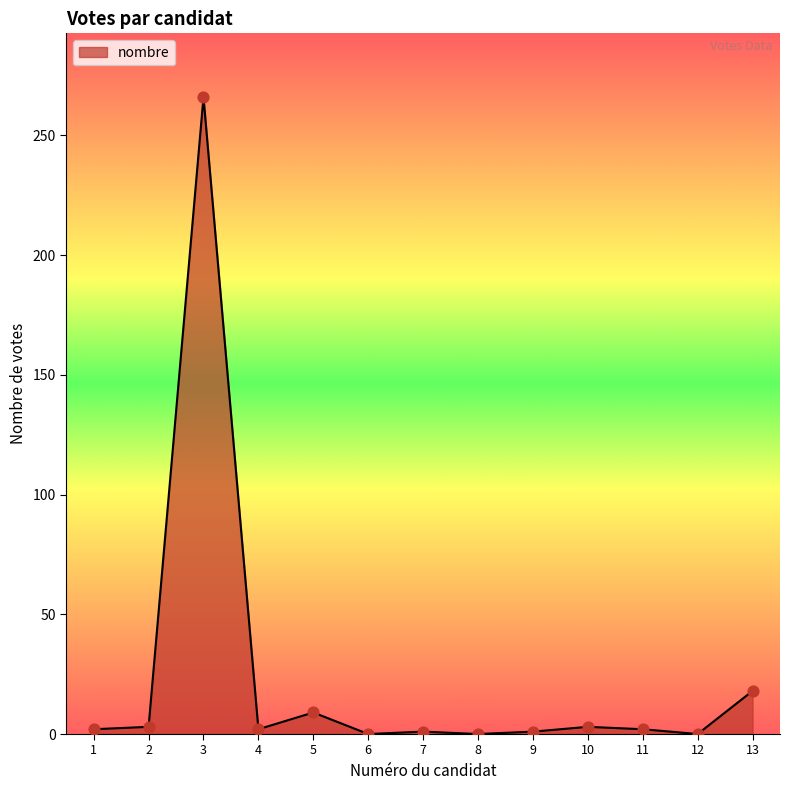

The chart shows a value of 0 at 12. True or false?

True